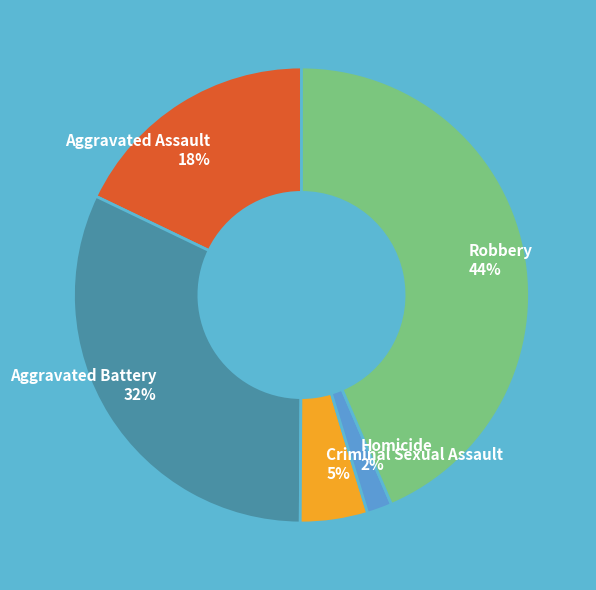

Which slice is the smallest?

Homicide